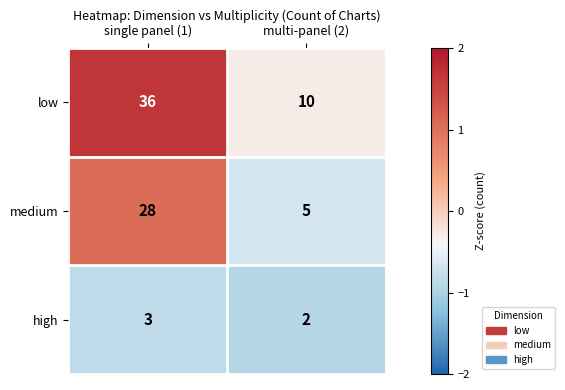

Read the medium value at single panel (1), to the nearest 10.

30